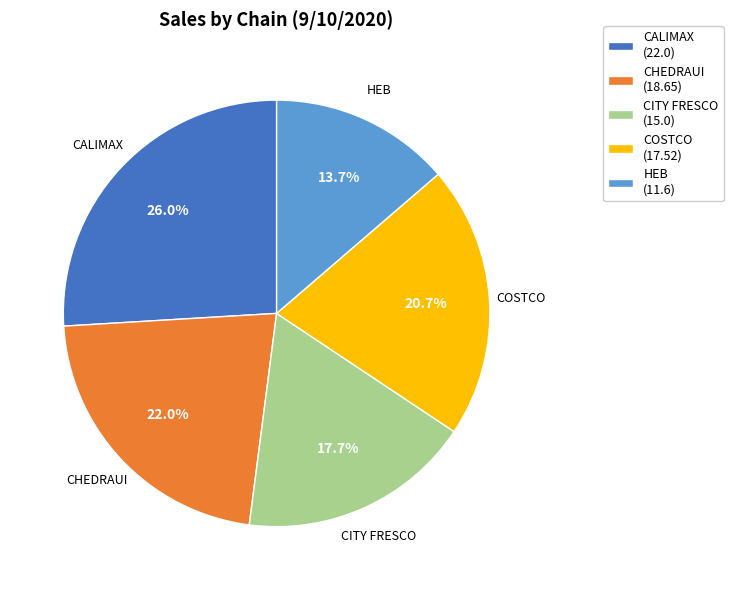

To the nearest percent, what is the difference between the largest and smallest slice percentages?

12%